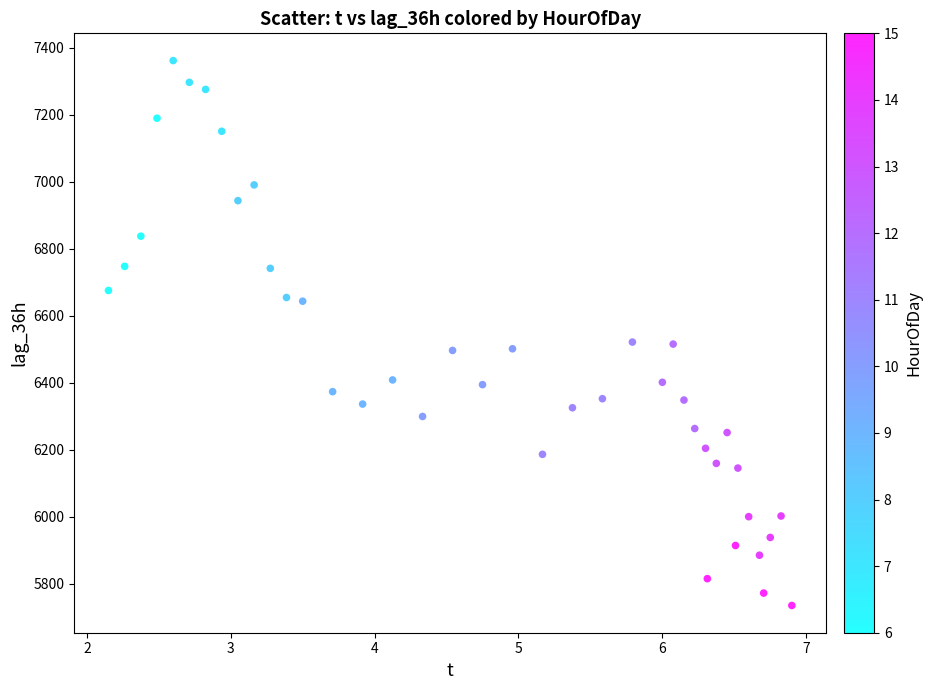

What is the range of Y values (max minus min)?

1626